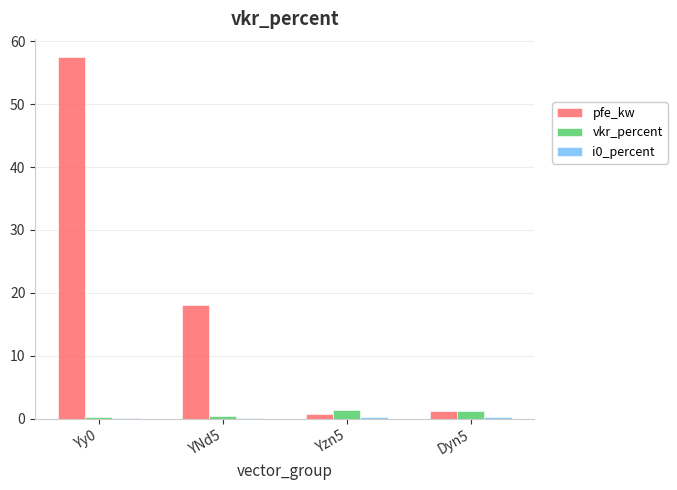

What is the greatest value displayed?

57.5